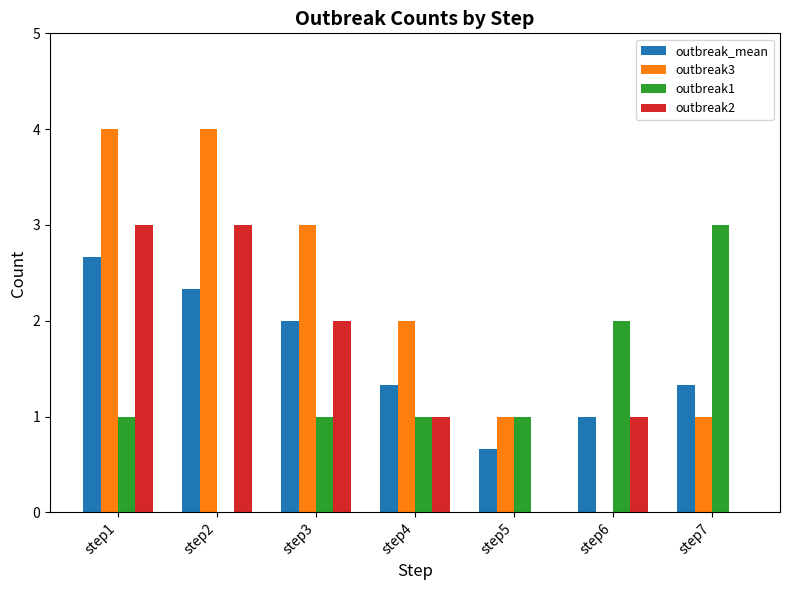

Reading left to right, what are all the values shown in this chart?

outbreak_mean: 2.7	2.3	2.0	1.3	0.7	1.0	1.3
outbreak3: 4.0	4.0	3.0	2.0	1.0	0.0	1.0
outbreak1: 1.0	0.0	1.0	1.0	1.0	2.0	3.0
outbreak2: 3.0	3.0	2.0	1.0	0.0	1.0	0.0